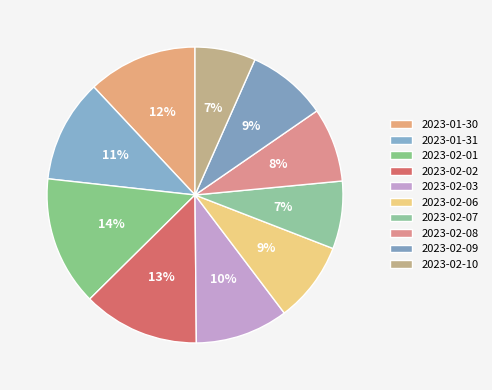

True or false: 2023-02-07 accounts for 14% of the total.

False